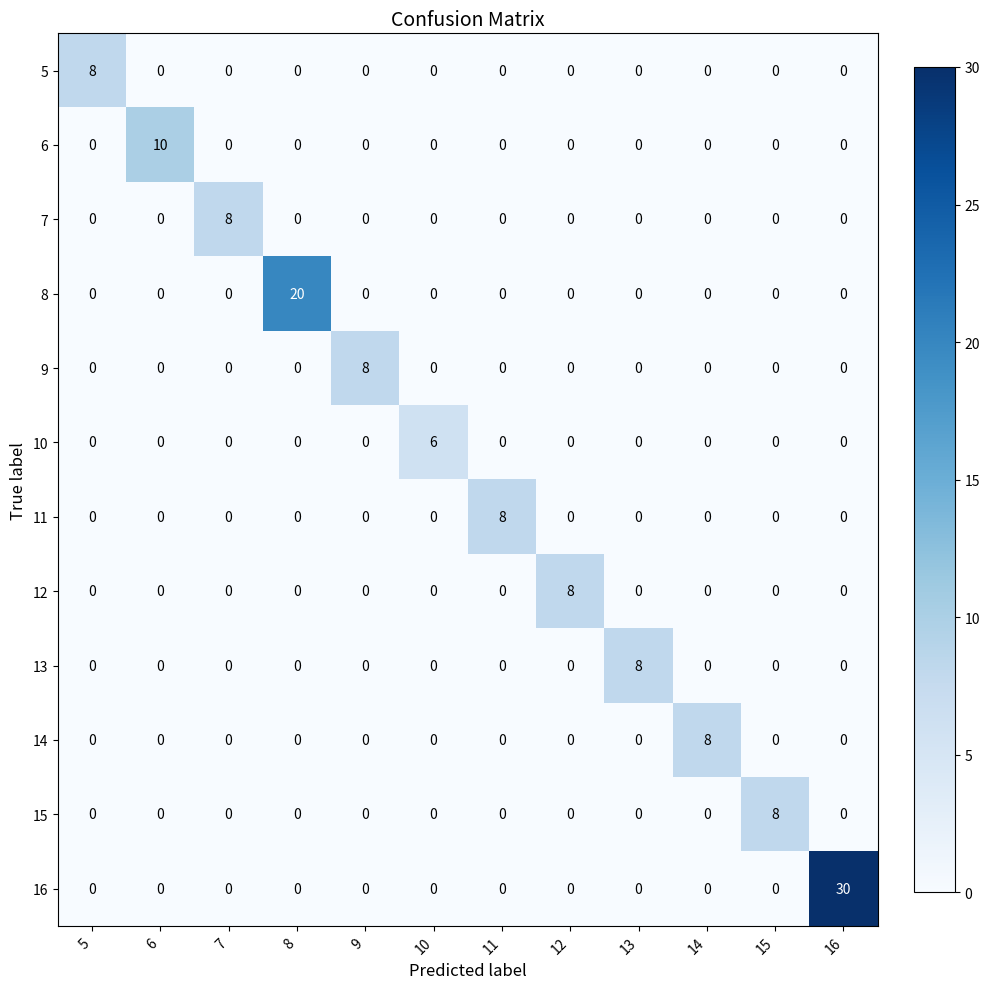

Which series has the largest total across all categories?

16